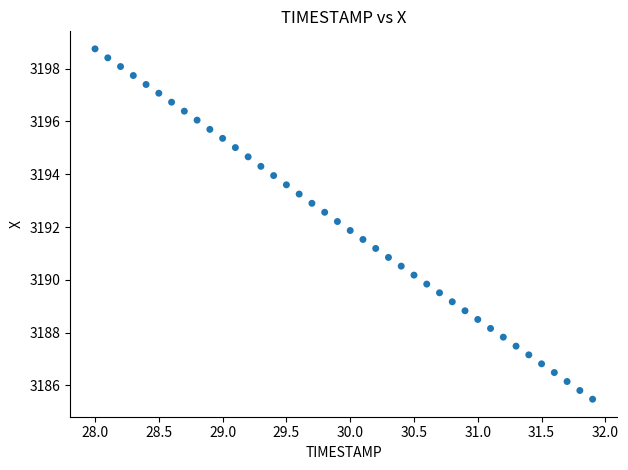

What is the range of Y values (max minus min)?

13.3